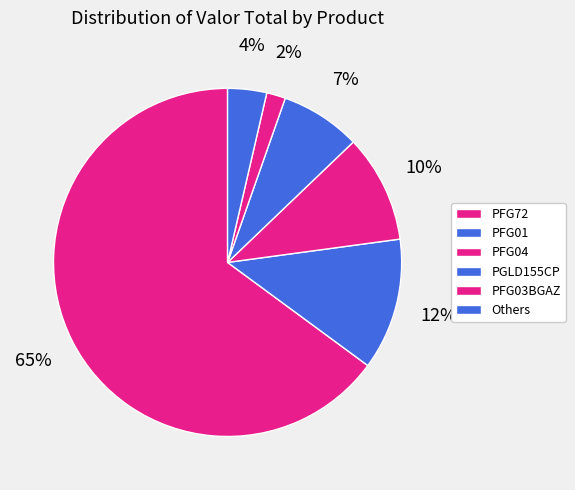

How many segments does this pie chart have?

6